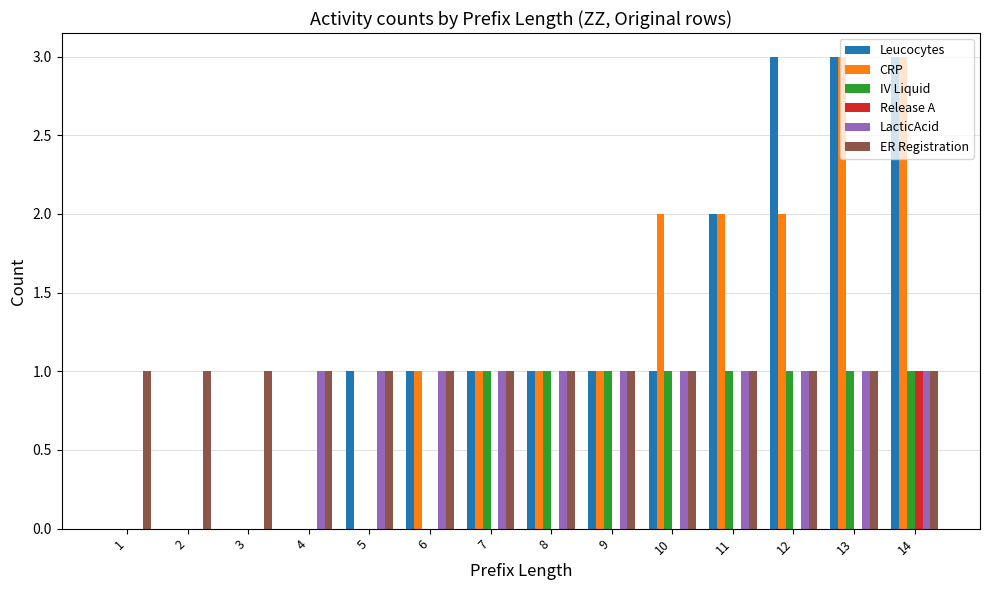

What are all the series names shown in the legend?

Leucocytes, CRP, IV Liquid, Release A, LacticAcid, ER Registration